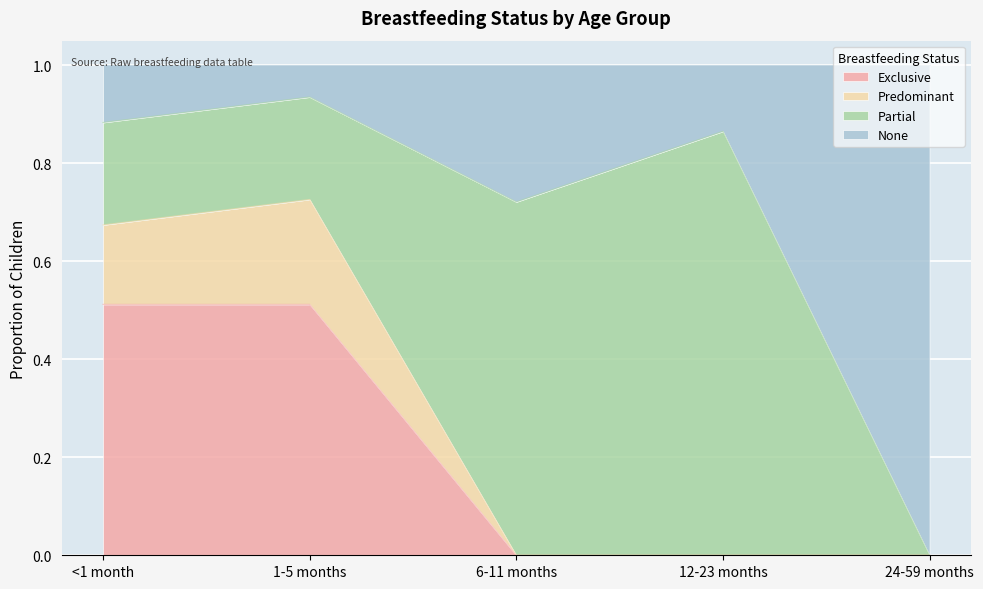

Is it true that Exclusive equals 0.2 at 1-5 months?

False